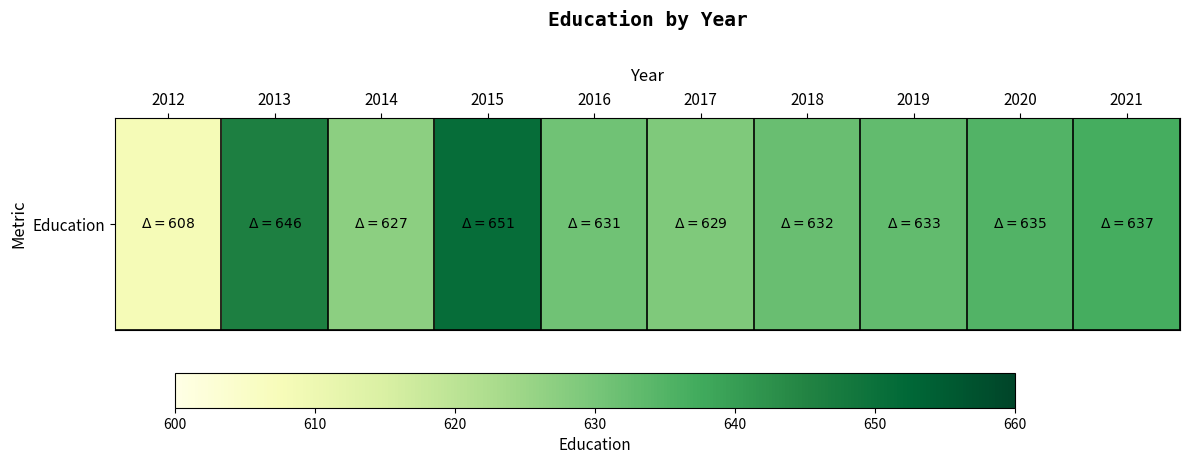

How many values are below 633?

5